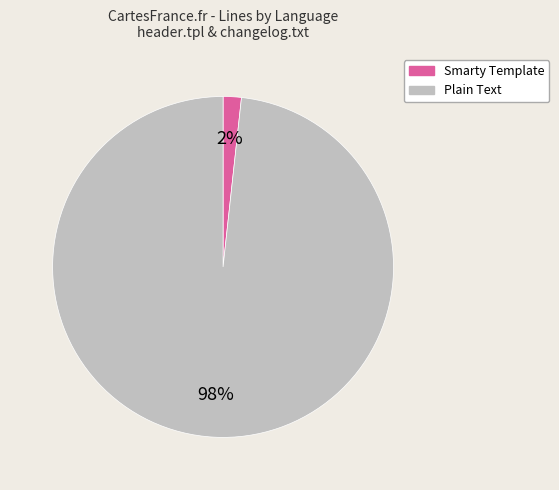

What is the largest slice in the pie chart?

Plain Text